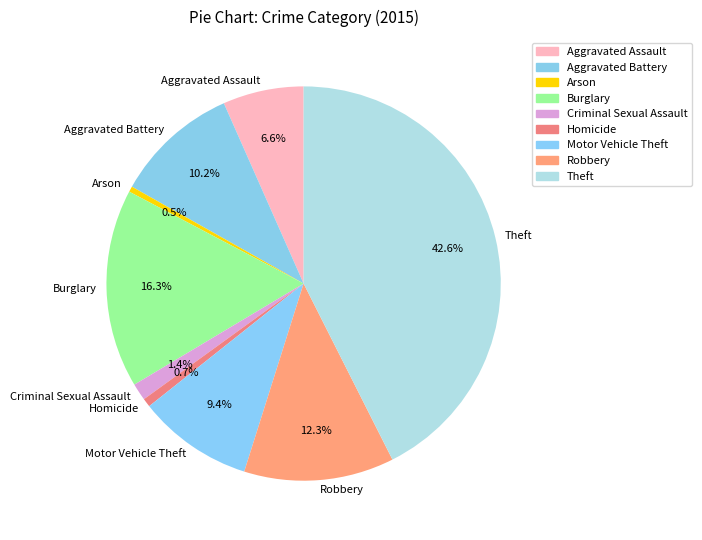

Which slice is the largest?

Theft